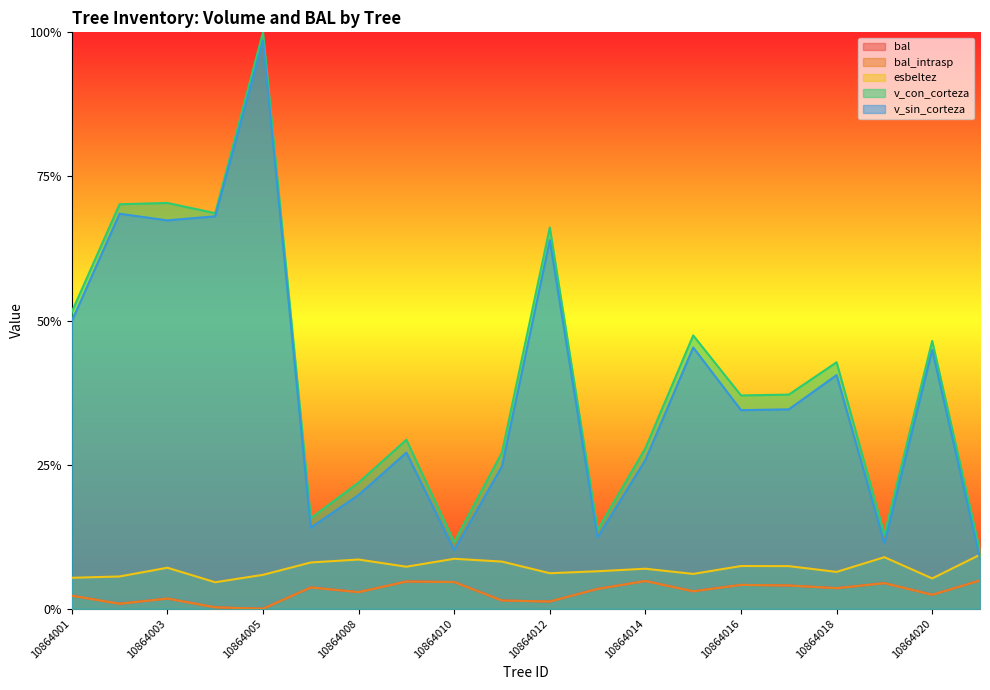

The v_sin_corteza series shows 0.7 at 10864001. True or false?

False